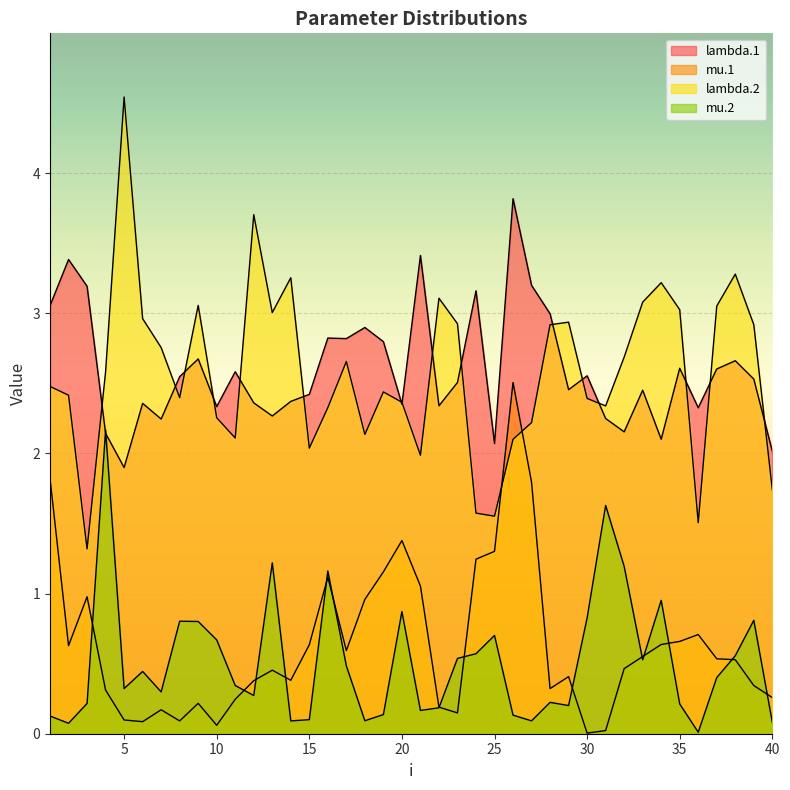

Does the chart display data point markers on the line(s)?

No